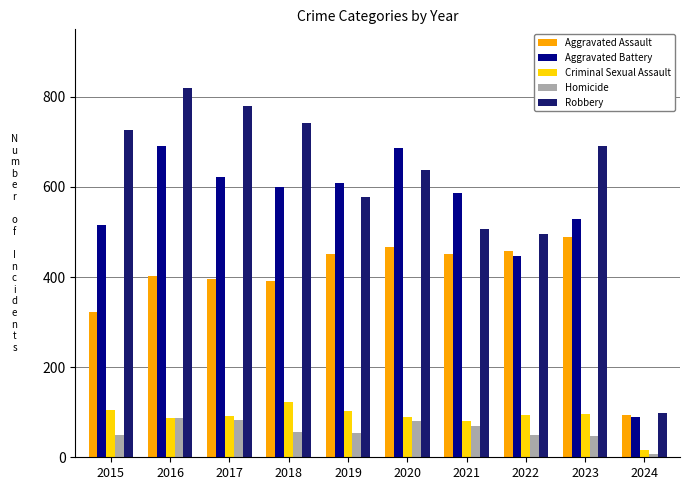

True or false: Aggravated Battery has a value of 382 at 2018.

False